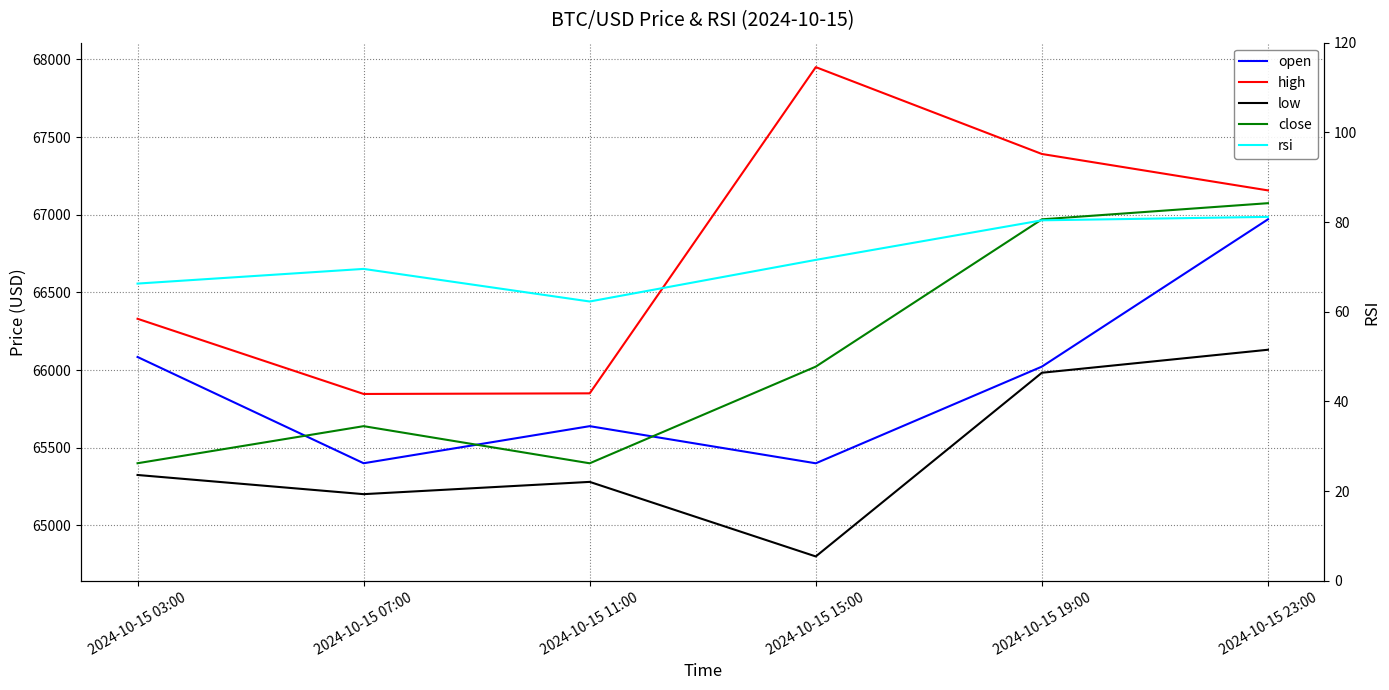

What is the greatest value displayed?

67950.0